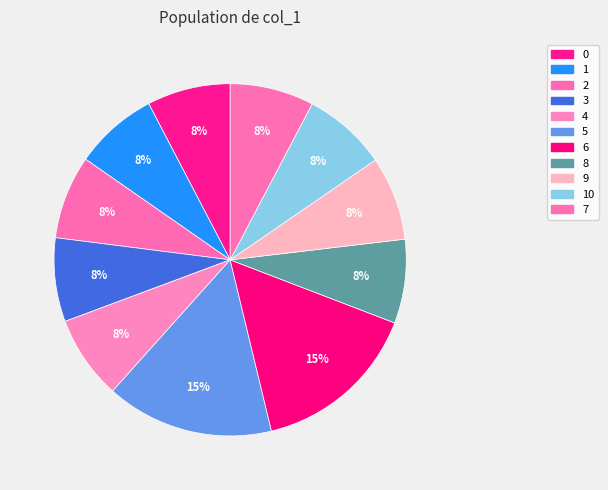

The 8 slice represents 1% of the pie. True or false?

False